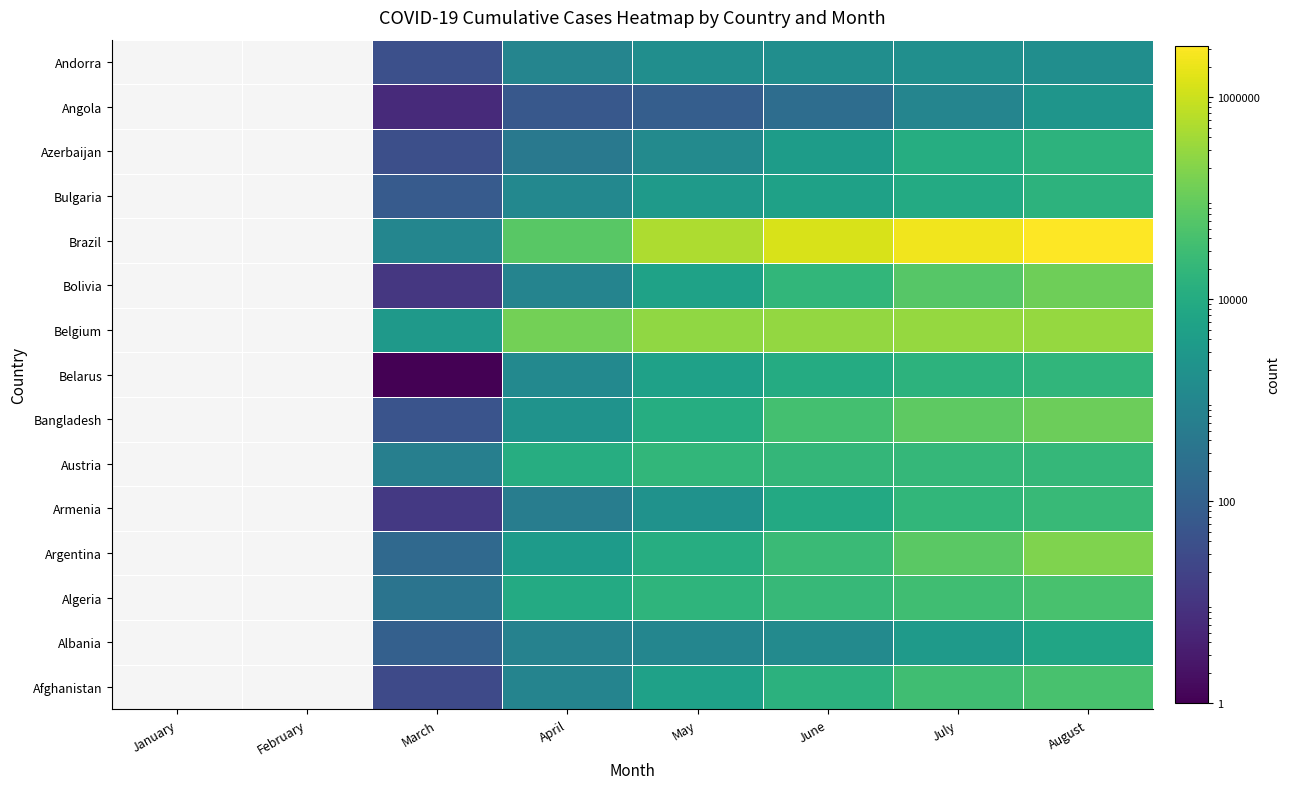

How many data points does each series have?

8